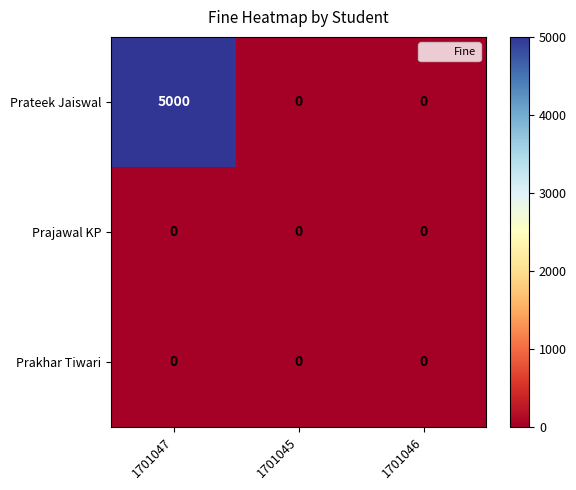

What is the spread (max minus min) of values at 1701047?

5000